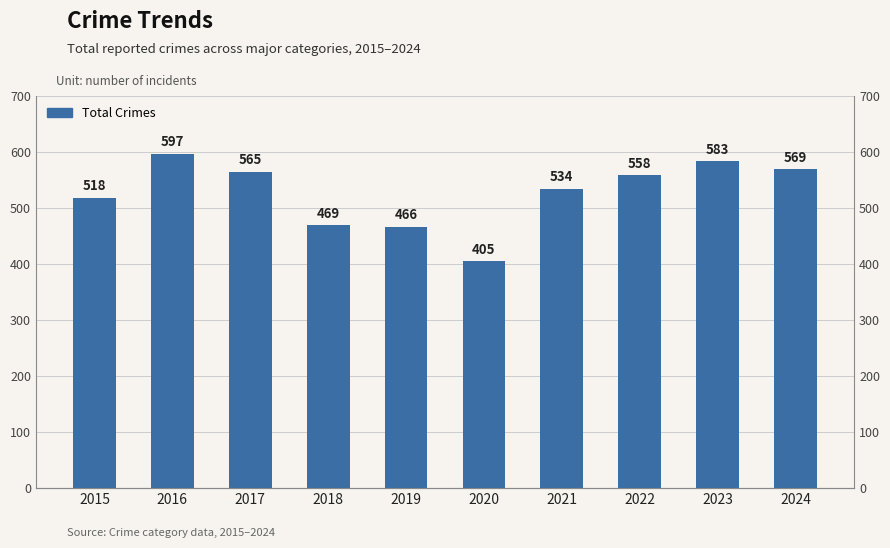

Reading right to left, list all the values displayed in this chart.

569	583	558	534	405	466	469	565	597	518